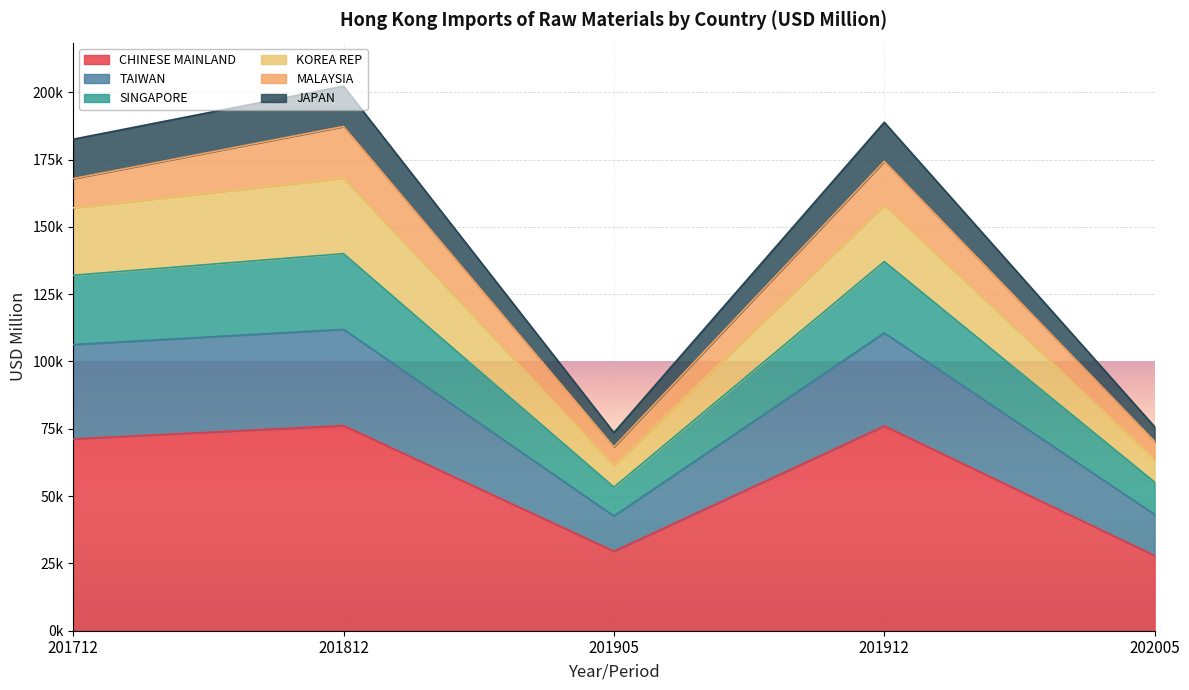

At which label does JAPAN reach its minimum?

201905